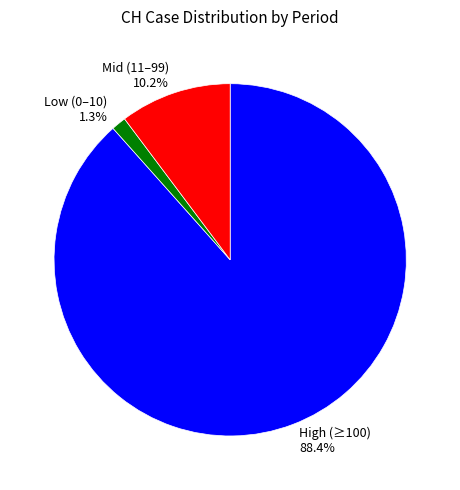

Does any single category account for the majority?

Yes